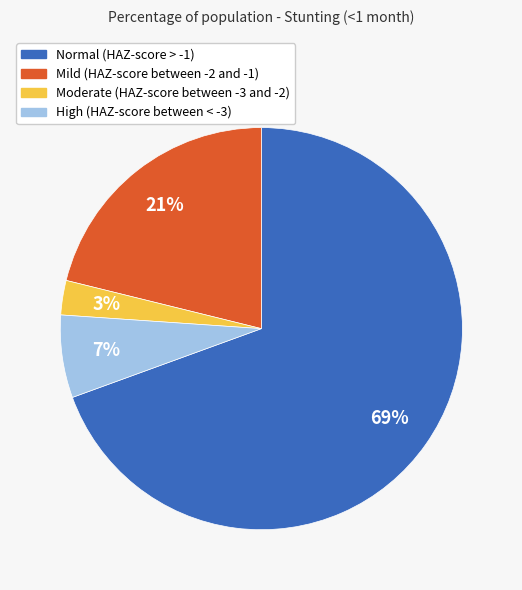

Do Moderate (HAZ-score between -3 and -2) and Mild (HAZ-score between -2 and -1) together represent more than half of the pie?

No